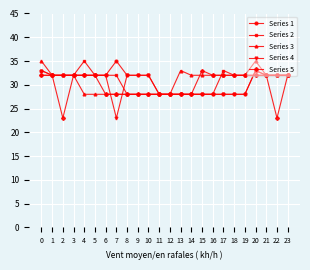

At how many categories does at least one series exceed 30?

22